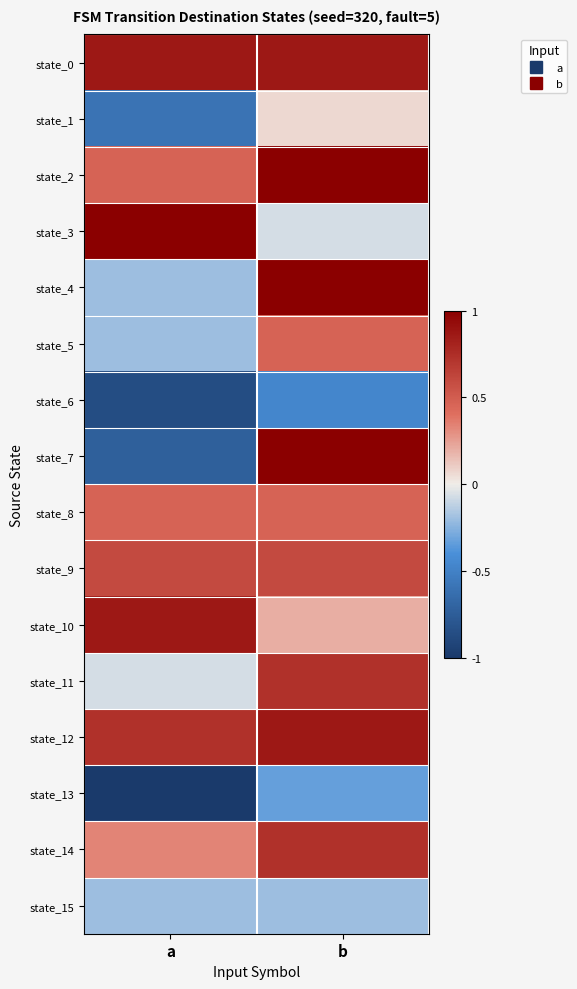

What is the spread (max minus min) of values at a?

2.0